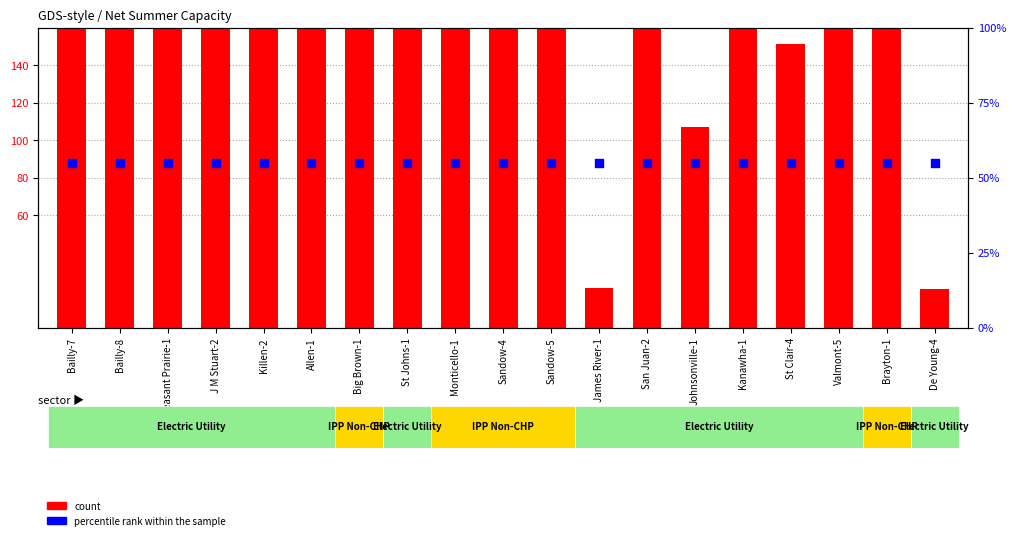

Which series has the largest total across all categories?

count